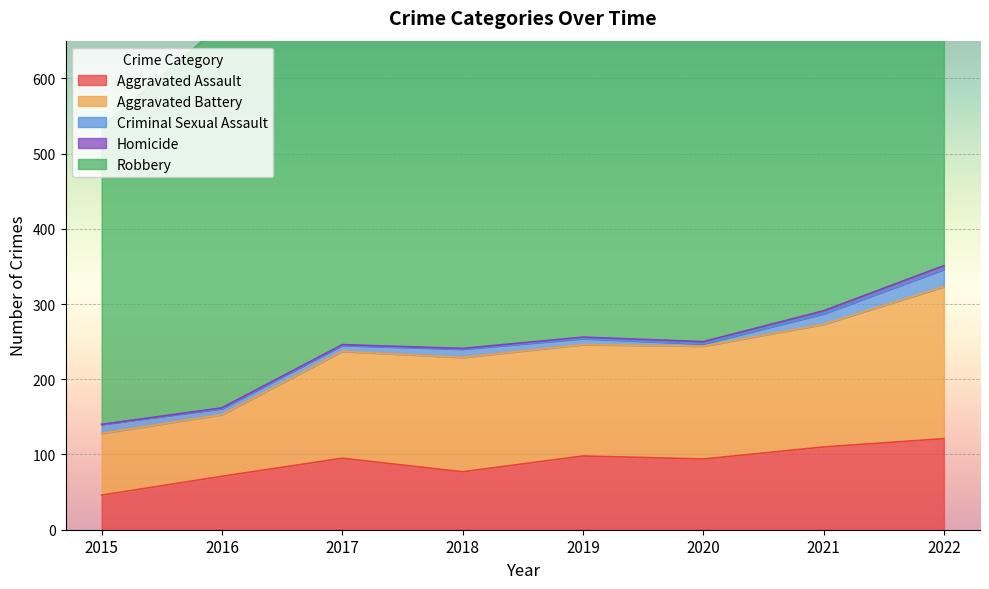

List the series in order of their peak value, lowest first.

Homicide, Criminal Sexual Assault, Aggravated Assault, Aggravated Battery, Robbery